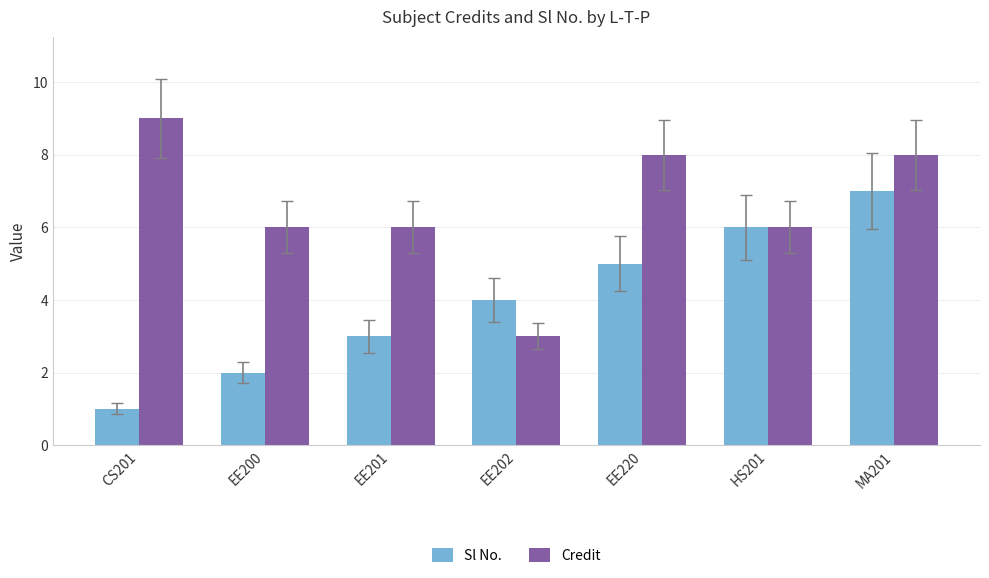

What is the average value of the Sl No. series?

4